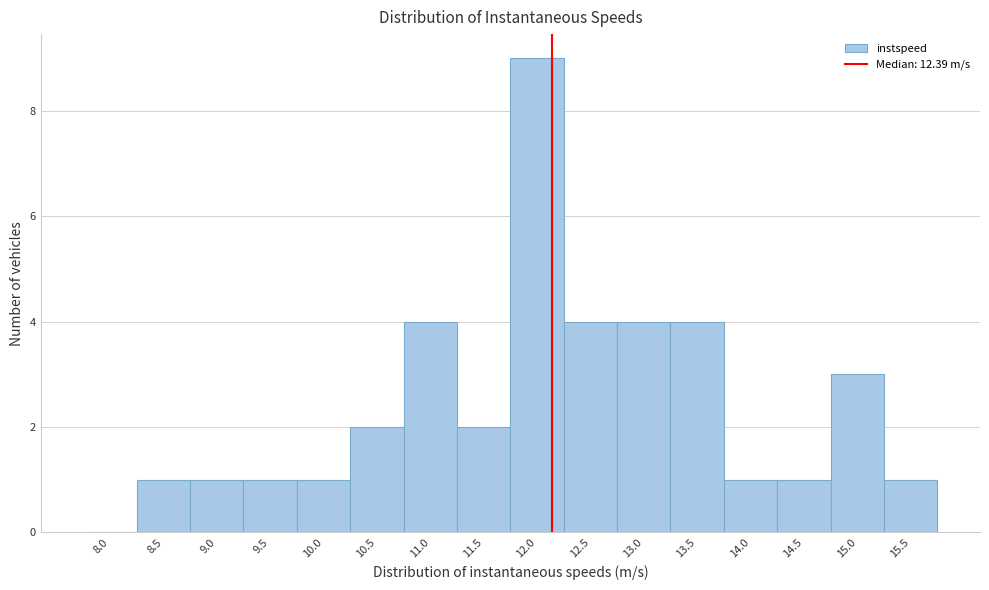

Reading left to right, transcribe all the data shown in this chart.

8.0=0	8.5=1	9.0=1	9.5=1	10.0=1	10.5=2	11.0=4	11.5=2	12.0=9	12.5=4	13.0=4	13.5=4	14.0=1	14.5=1	15.0=3	15.5=1